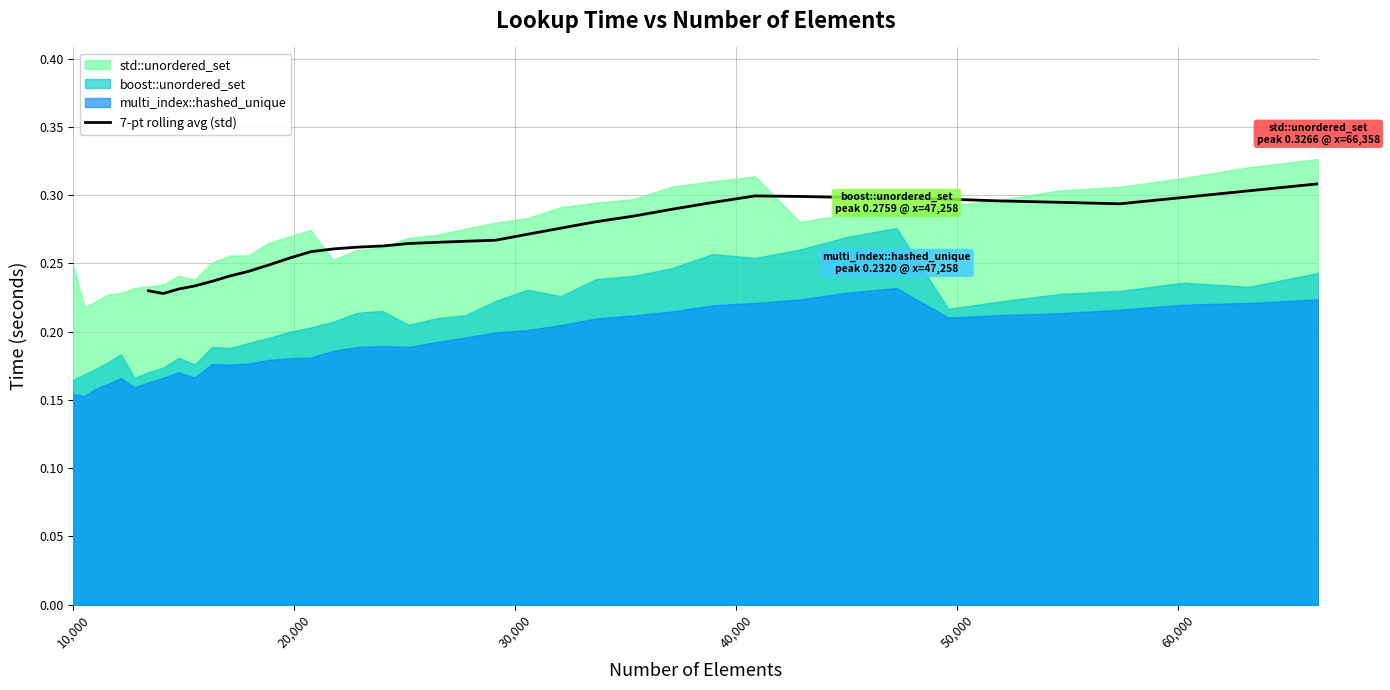

How many values are between 0 and 1?

34